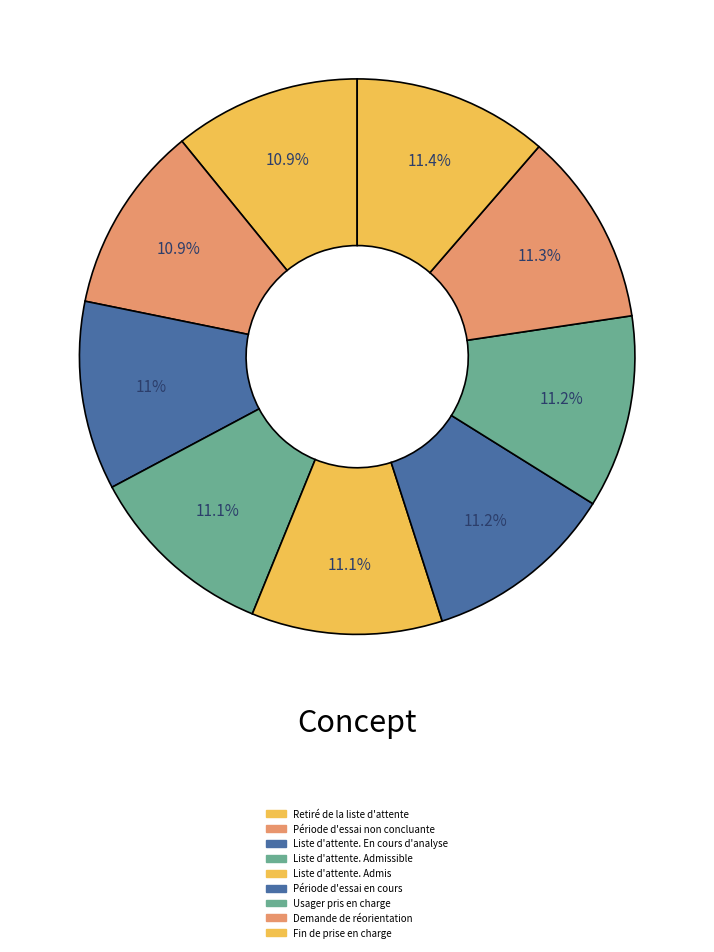

How many slices are in this pie chart?

9